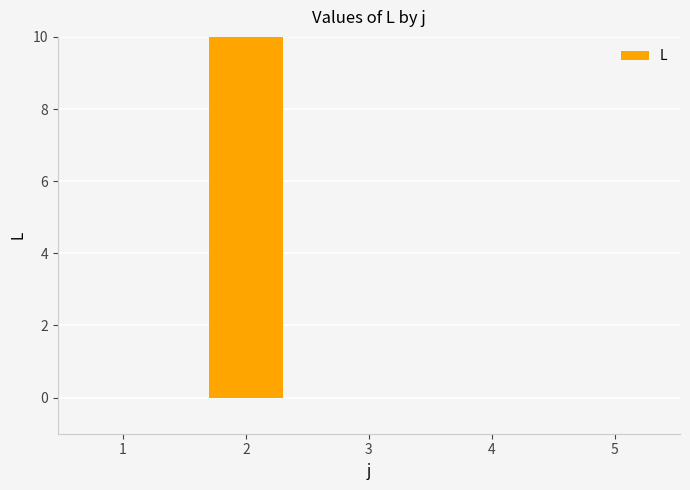

At which category does the chart reach its minimum across all series?

1